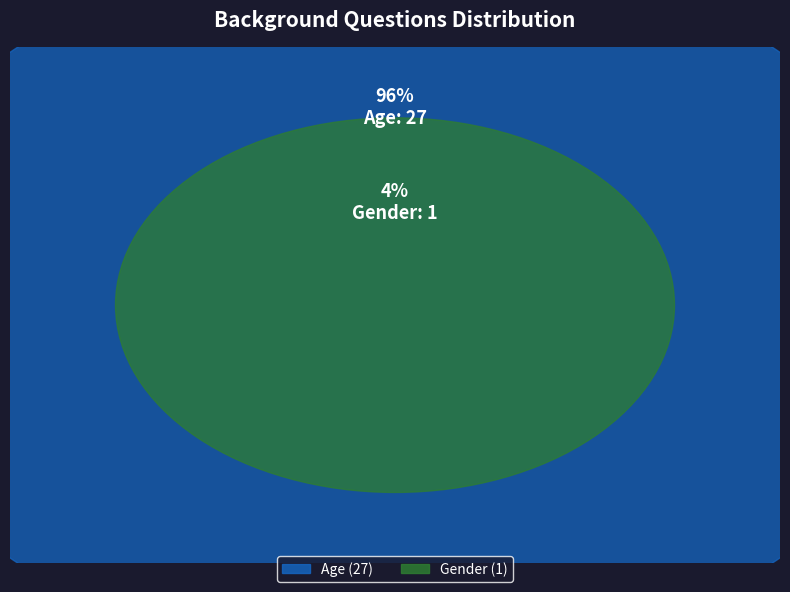

True or false: Gender accounts for 13% of the total.

False